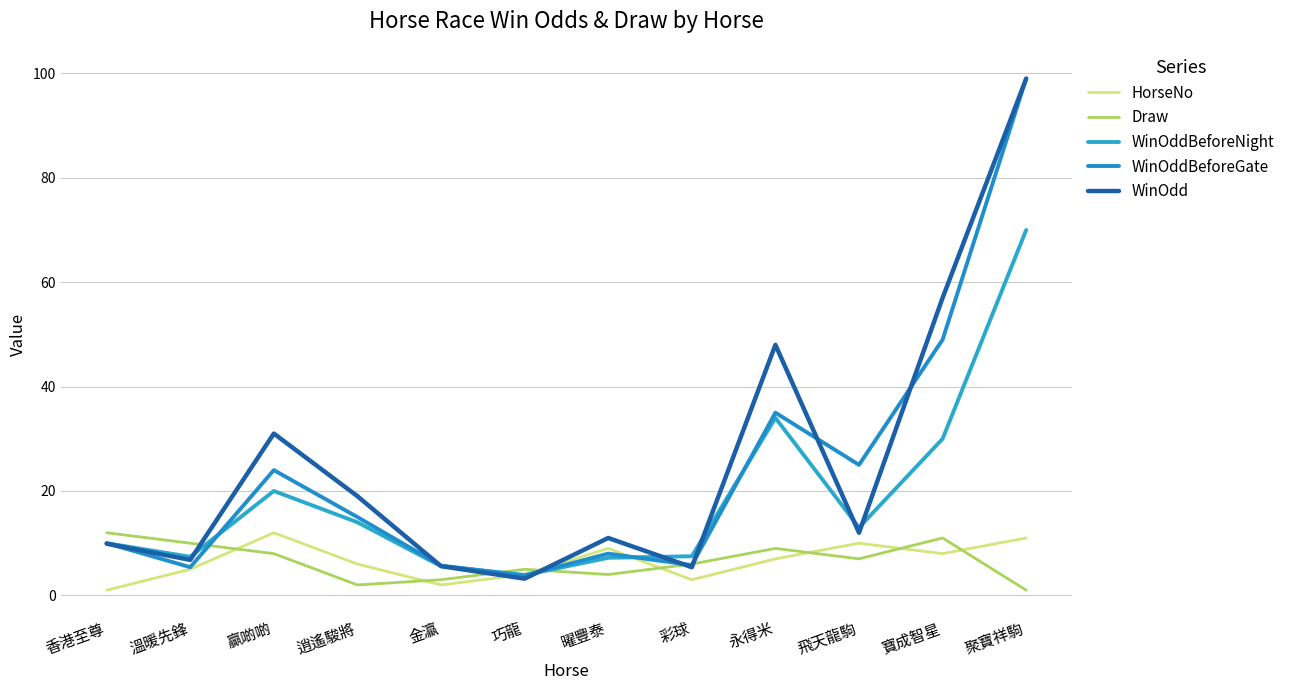

What is the label of the 11th point from the left?

寶成智星